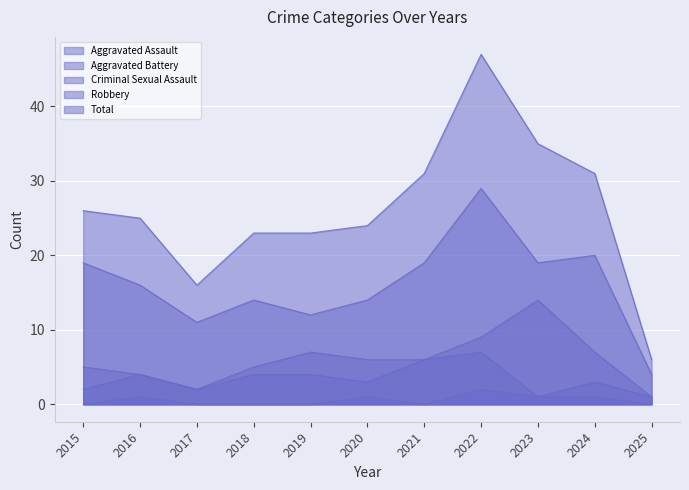

Reading right to left, extract all data points from this chart.

Aggravated Assault: 1	3	1	7	6	3	4	4	2	4	2
Aggravated Battery: 1	7	14	9	6	6	7	5	2	4	5
Criminal Sexual Assault: 0	1	1	2	0	1	0	0	0	1	0
Robbery: 4	20	19	29	19	14	12	14	11	16	19
Total: 6	31	35	47	31	24	23	23	16	25	26